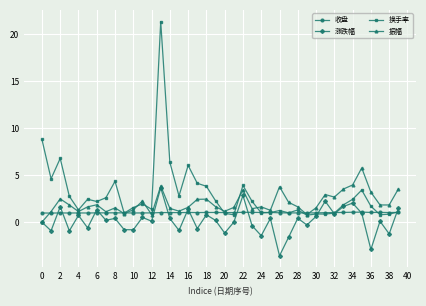

What is the average value of the 收盘 series?

1.0